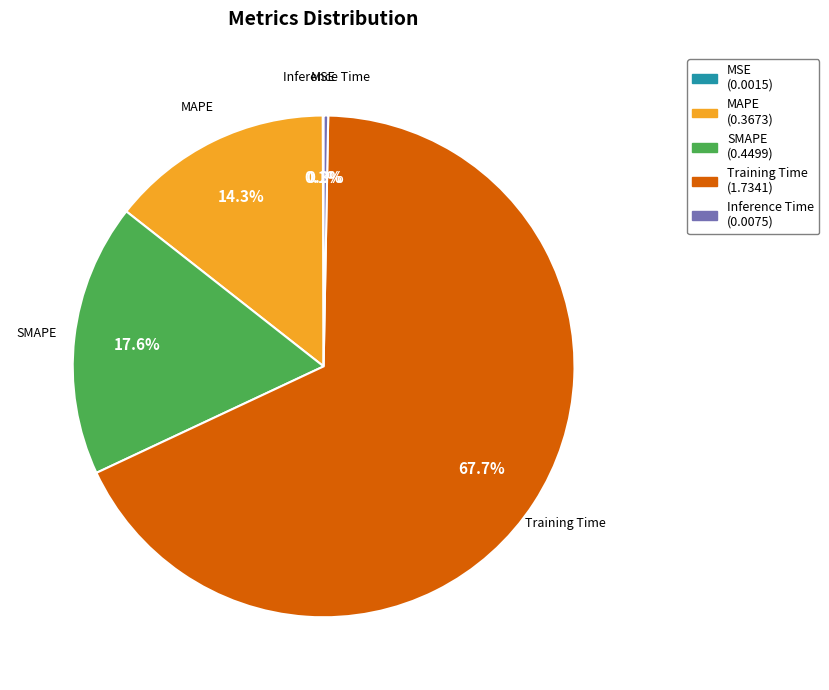

To the nearest percent, what is the difference between the largest and smallest slice percentages?

68%